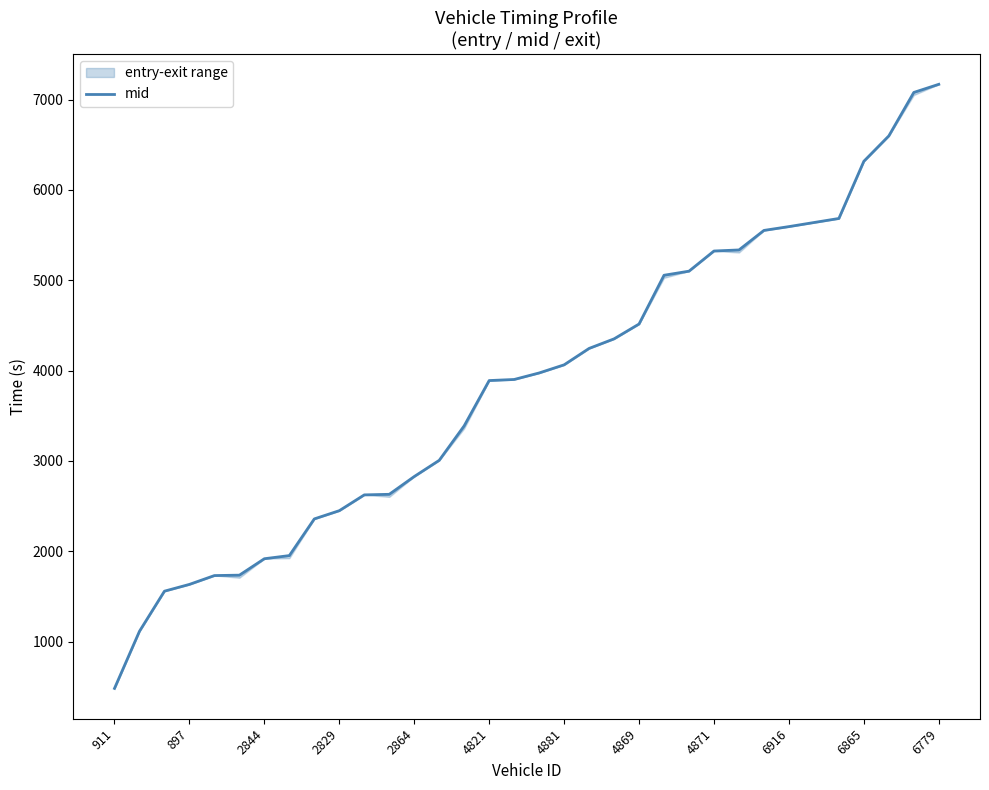

The value of mid at 2864 is 2827.2. True or false?

True